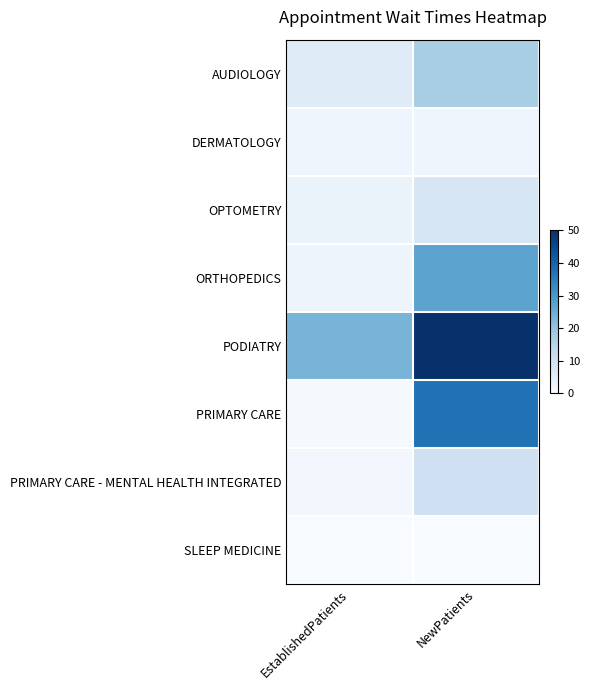

Reading right to left, transcribe all the data shown in this chart.

AUDIOLOGY: NewPatients=17.0	EstablishedPatients=5.9
DERMATOLOGY: NewPatients=2.0	EstablishedPatients=2.3
OPTOMETRY: NewPatients=8.0	EstablishedPatients=3.3
ORTHOPEDICS: NewPatients=27.2	EstablishedPatients=2.4
PODIATRY: NewPatients=50.0	EstablishedPatients=23.5
PRIMARY CARE: NewPatients=37.4	EstablishedPatients=0.7
PRIMARY CARE - MENTAL HEALTH INTEGRATED: NewPatients=10.5	EstablishedPatients=1.5
SLEEP MEDICINE: NewPatients=0.0	EstablishedPatients=0.0